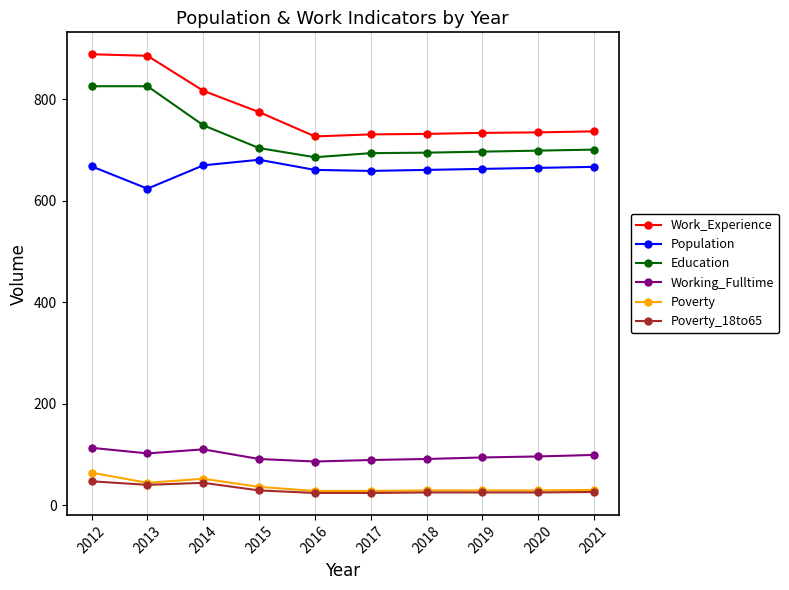

What is the sum of the Work_Experience values at 2014 and 2012?

1706